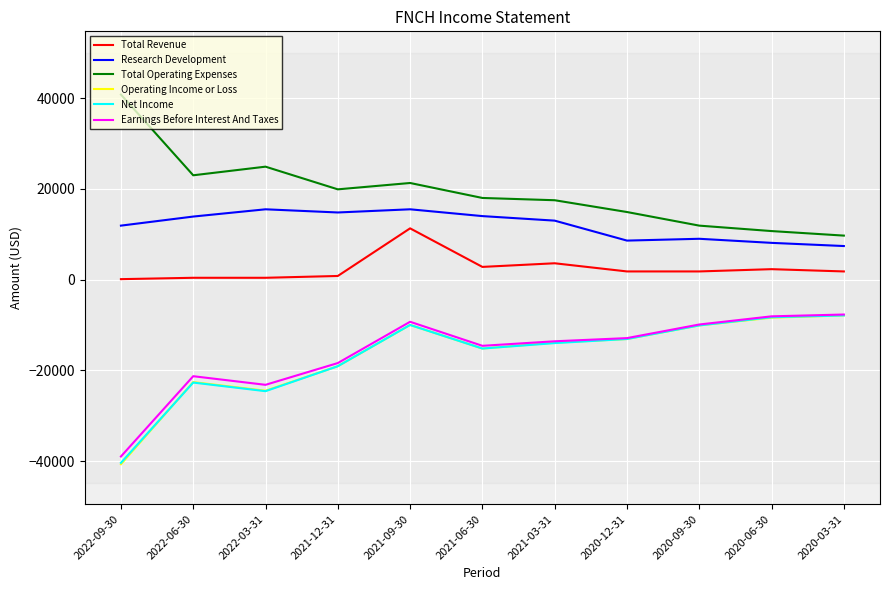

What is the highest value of the Research Development series?

15500